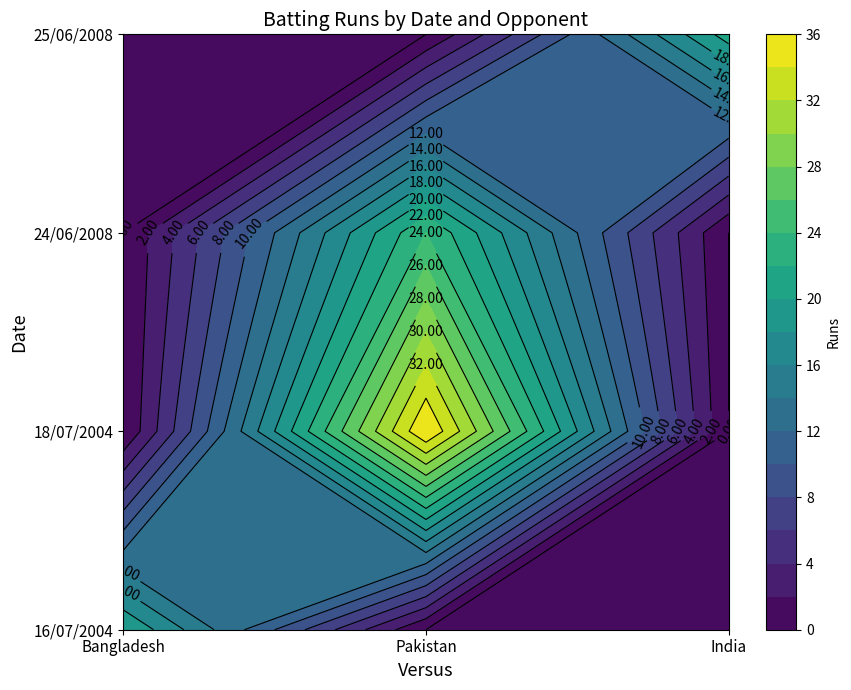

Between Pakistan and Bangladesh, which is larger?

Bangladesh